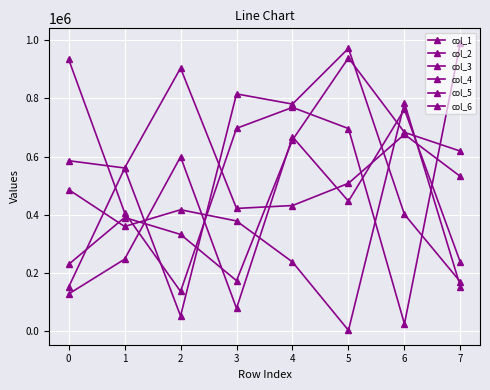

How many values in the col_6 series are below 618786?

4